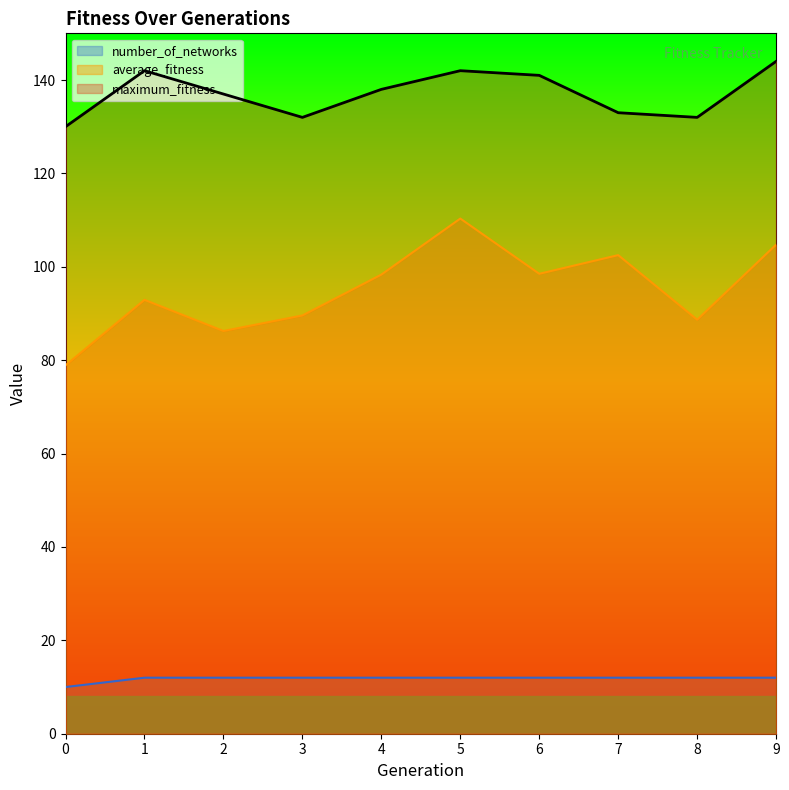

How many values in the maximum_fitness series are below 138?

5